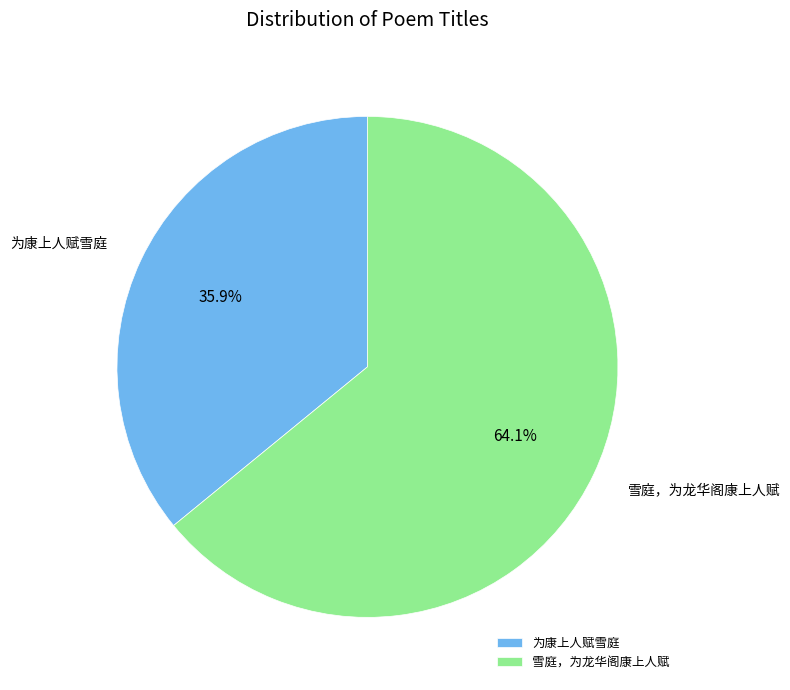

Rank the categories by value from lowest to highest.

为康上人赋雪庭, 雪庭，为龙华阁康上人赋